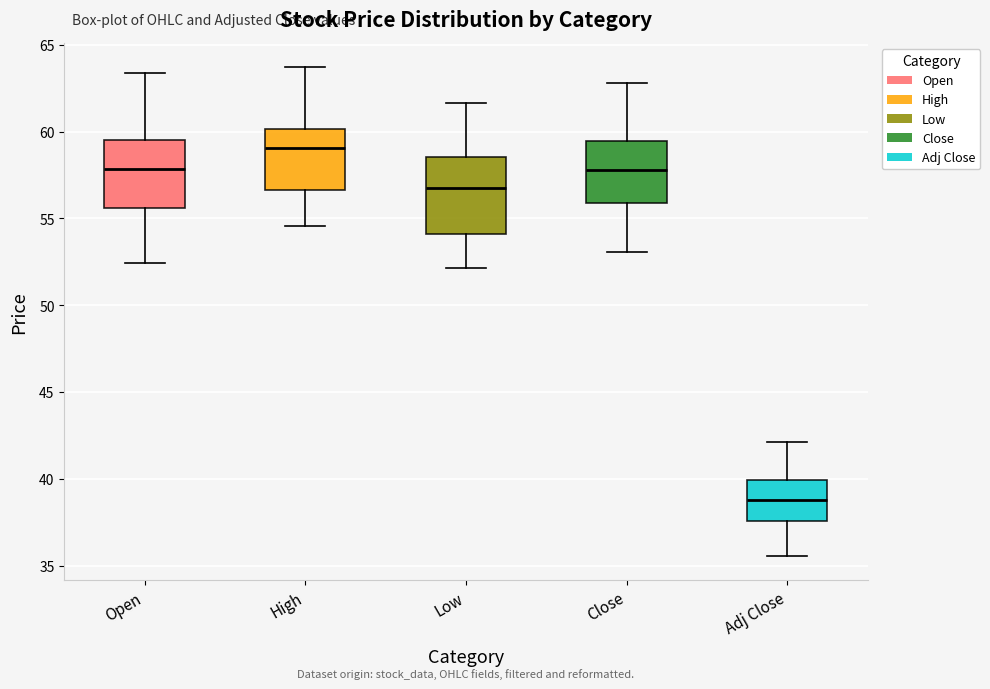

Reading left to right, transcribe this box plot: for each box, give where its median line is, the range the box spans, and where its two whiskers end, as read against the y-axis. The values are not printed on the chart, so give them approximately, as read against the axis.

Open: median 58.0, box 55.5 to 59.5, whiskers 52.5 to 63.5
High: median 59.0, box 56.5 to 60.0, whiskers 54.5 to 63.5
Low: median 57.0, box 54.0 to 58.5, whiskers 52.0 to 61.5
Close: median 58.0, box 56.0 to 59.5, whiskers 53.0 to 63.0
Adj Close: median 39.0, box 37.5 to 40.0, whiskers 35.5 to 42.0